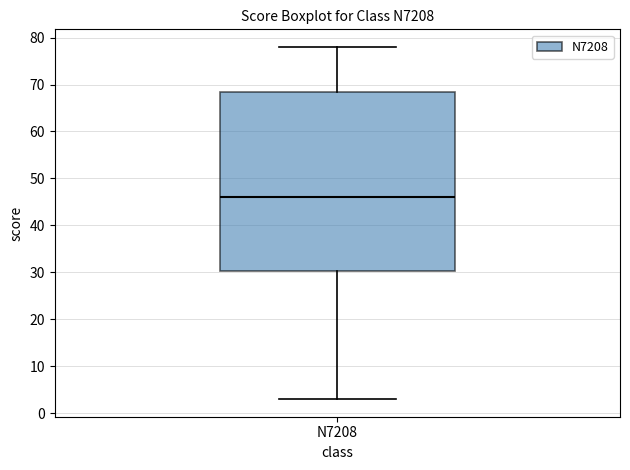

Transcribe this box plot: give where the median line is, the range the box spans, and where the two whiskers end, as read against the y-axis. The values are not printed on the chart, so give them approximately, as read against the axis.

median 46, box 30 to 69, whiskers 3 to 78